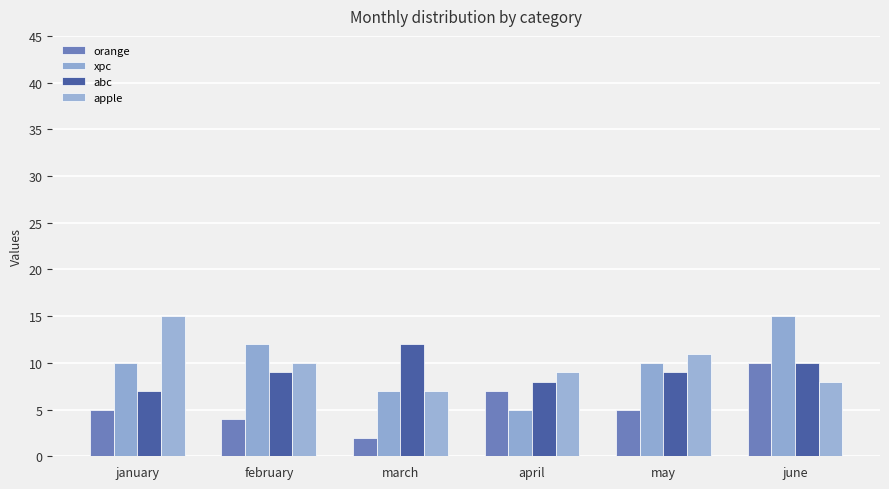

What is the label of the 4th bar from the left?

april